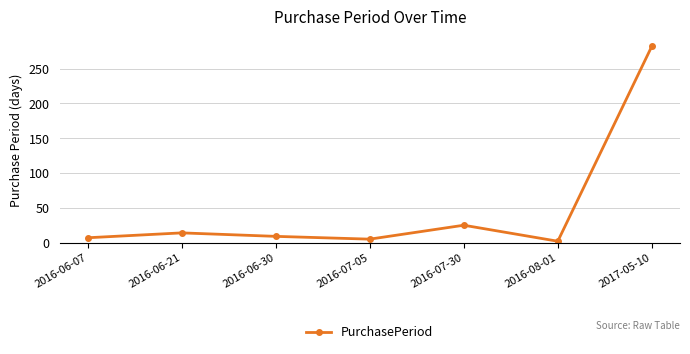

Reading left to right, transcribe all the data shown in this chart.

2016-06-07=7	2016-06-21=14	2016-06-30=9	2016-07-05=5	2016-07-30=25	2016-08-01=2	2017-05-10=282